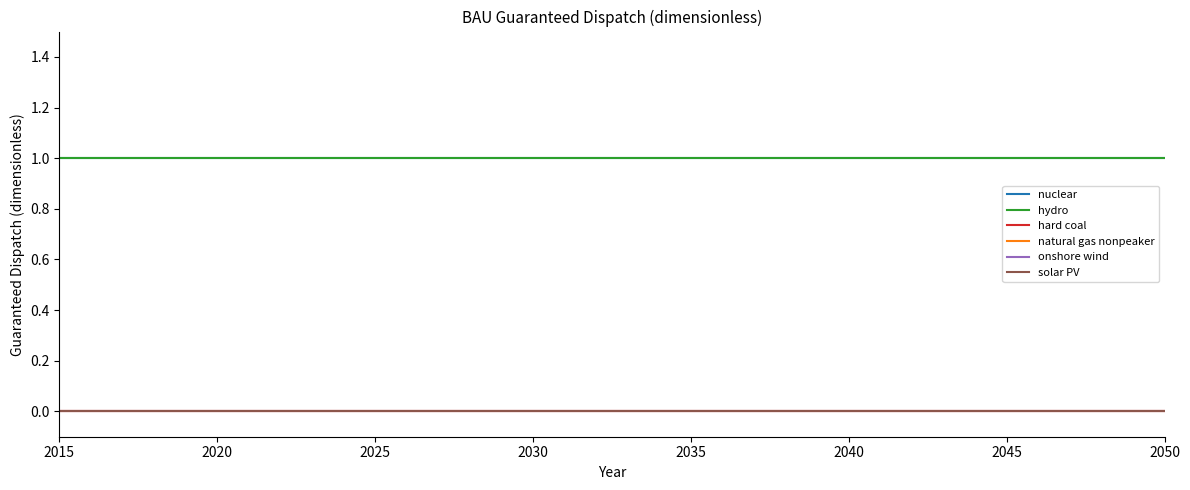

True or false: solar PV and nuclear cross at least once.

False